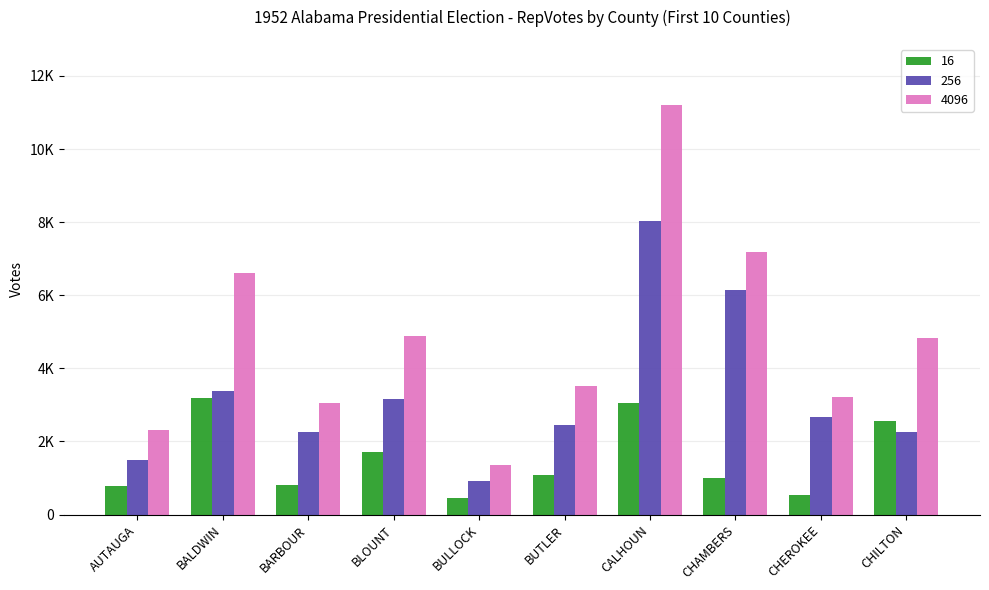

Is it true that 16 equals 1491 at BALDWIN?

False